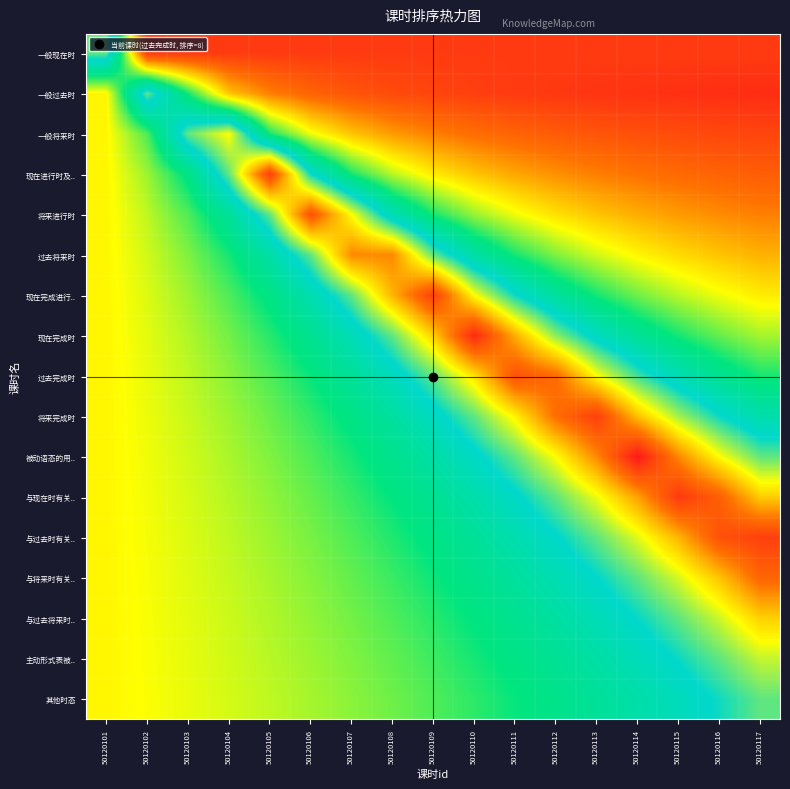

What is the maximum value shown in the chart?

1.0